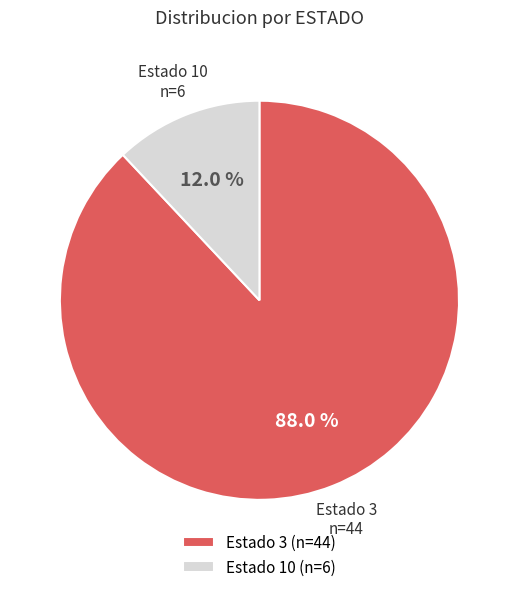

Do Estado 3 and Estado 10 together represent more than half of the pie?

Yes